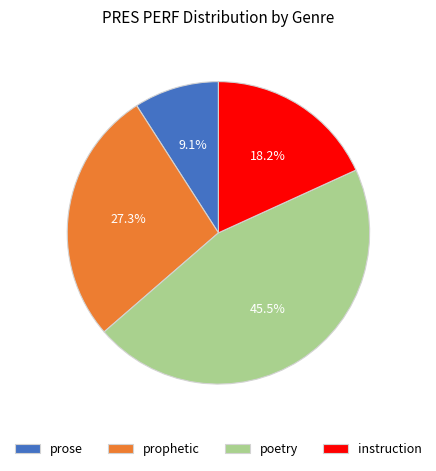

True or false: instruction accounts for 32% of the total.

False